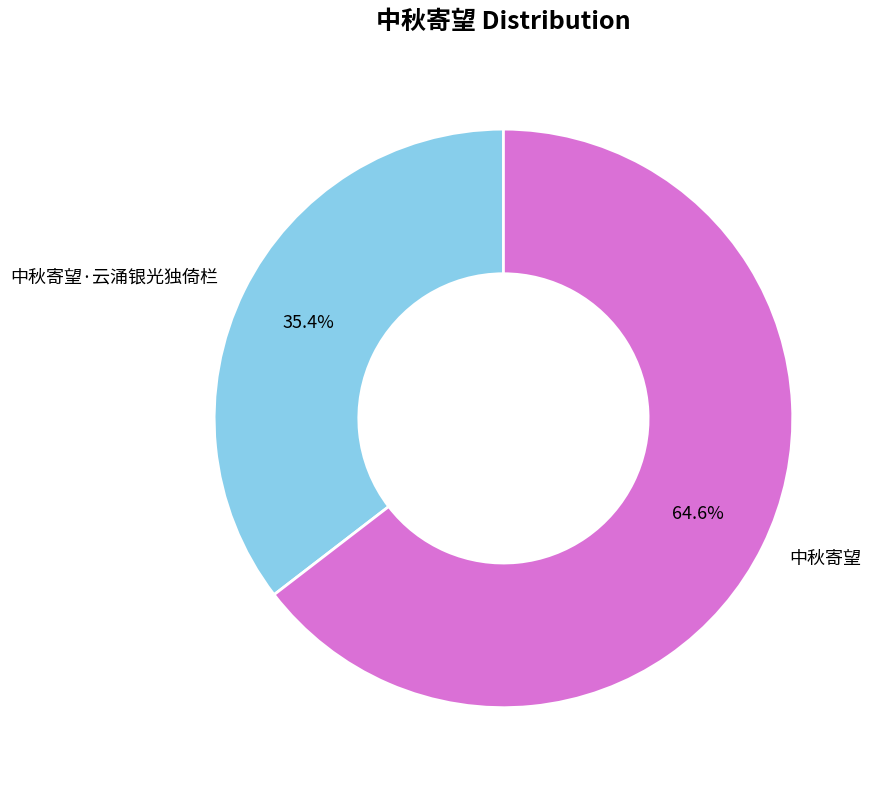

What percentage is the 中秋寄望·云涌银光独倚栏 slice, to the nearest percent?

35%